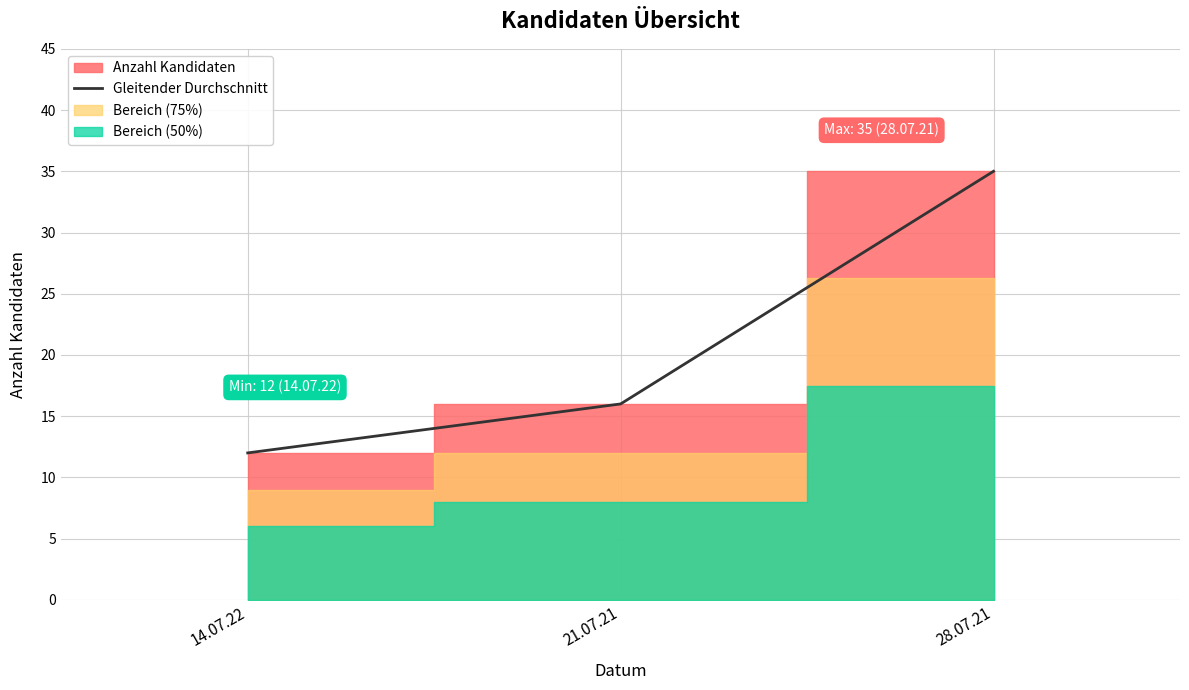

What is the smallest value displayed?

12